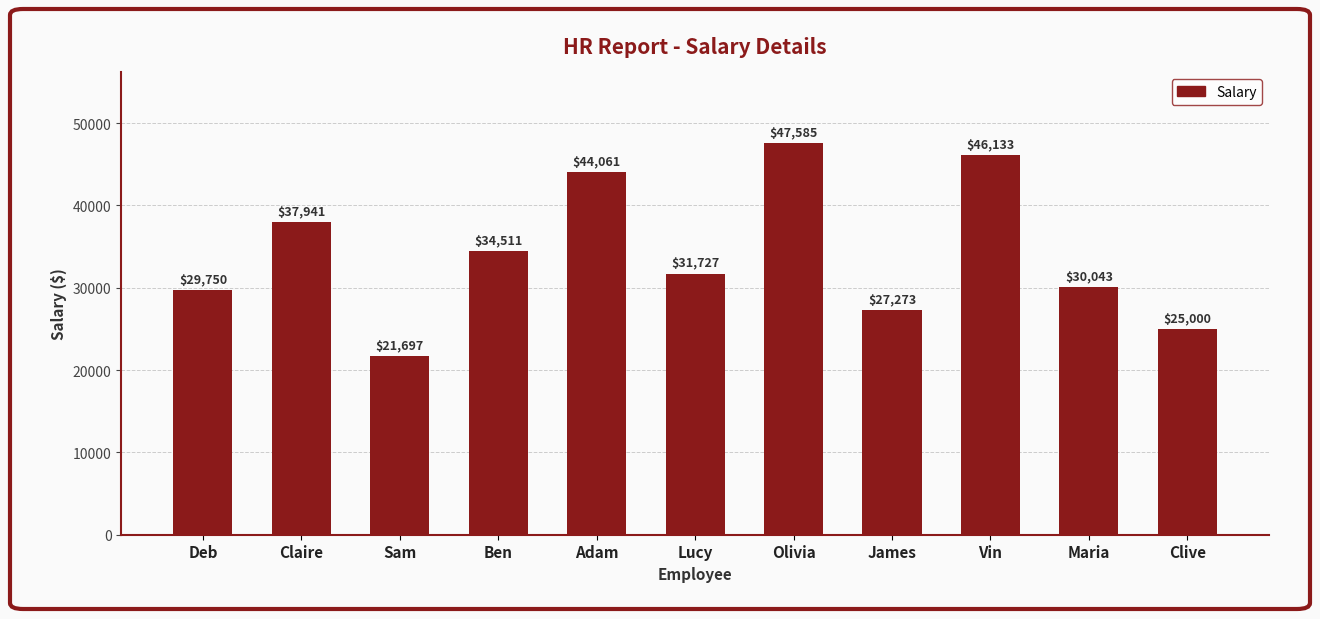

Count the number of data series in this chart.

1